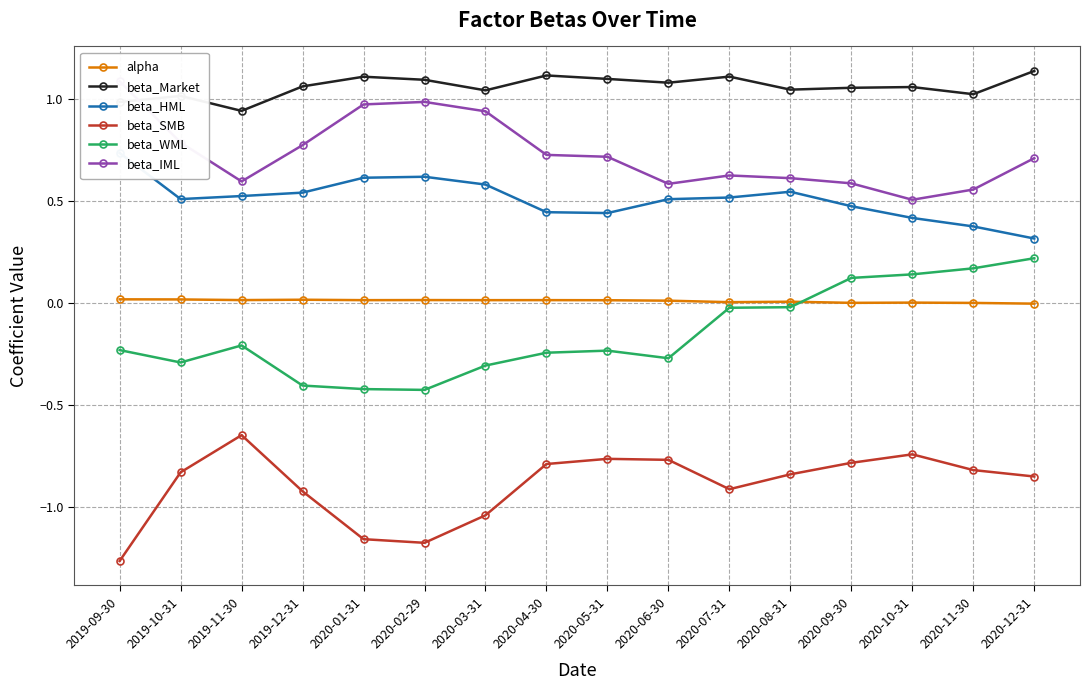

True or false: beta_SMB and beta_WML intersect in this chart.

False